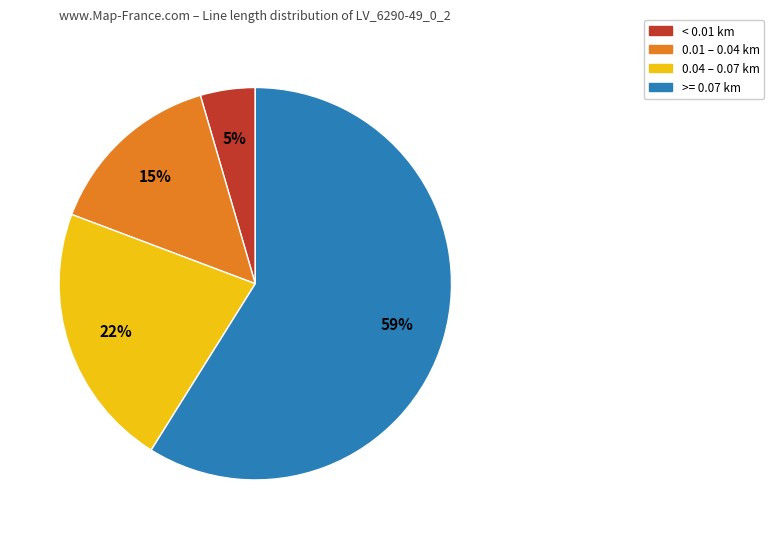

Between 0.04 – 0.07 km and < 0.01 km, which is larger?

0.04 – 0.07 km